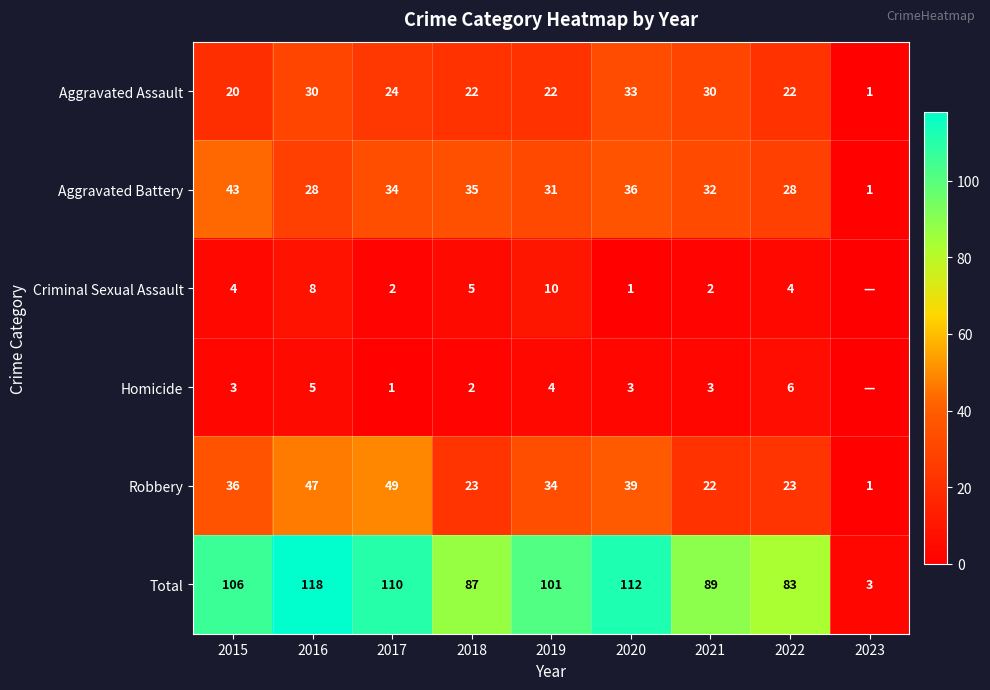

What is the average value of the Total series?

90